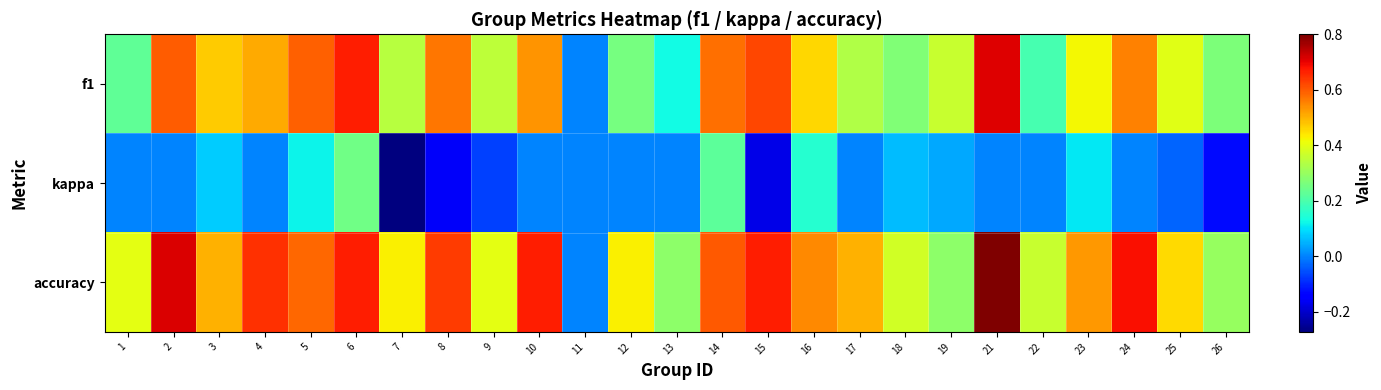

What is the total value across all series at 24?

1.2